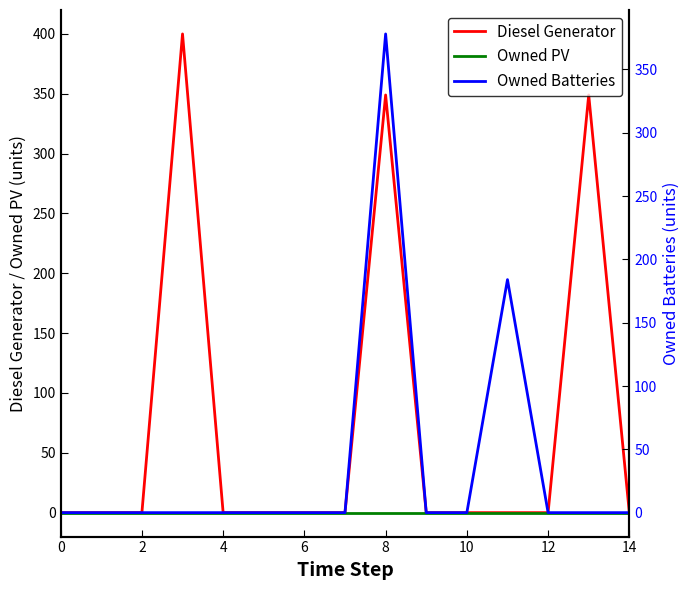

True or false: Owned PV has a value of 0 at 14.

True